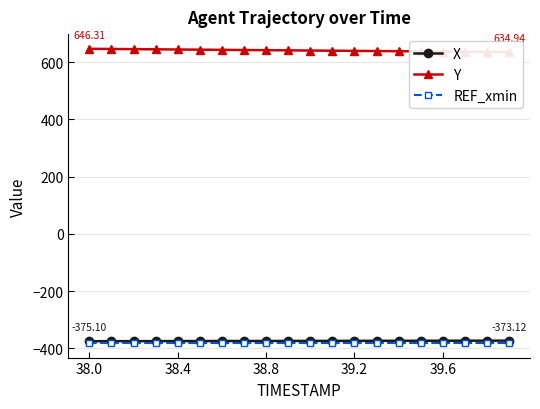

At which category is the sum across all series the highest?

38.0